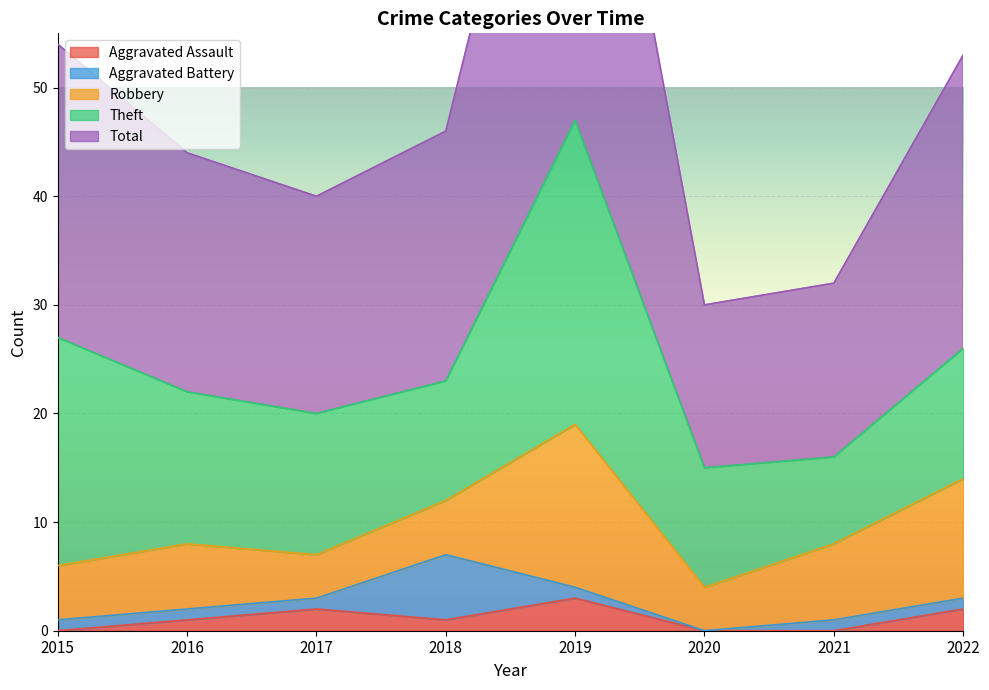

What is the value of the Aggravated Battery point at the 2nd from the left?

1